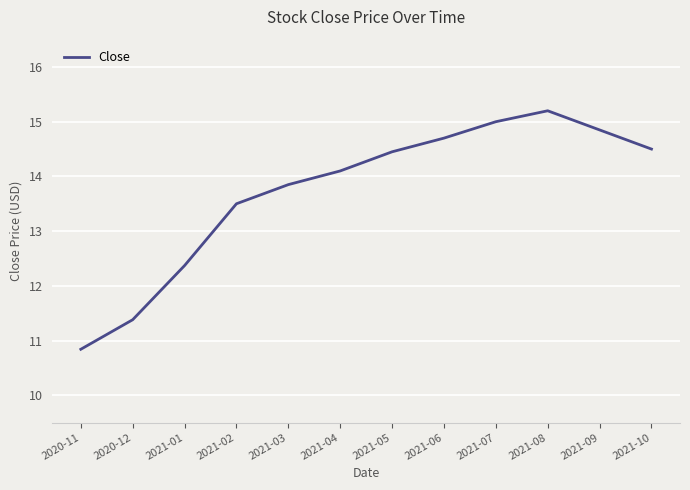

What is the approximate value at 2020-11?

10.8